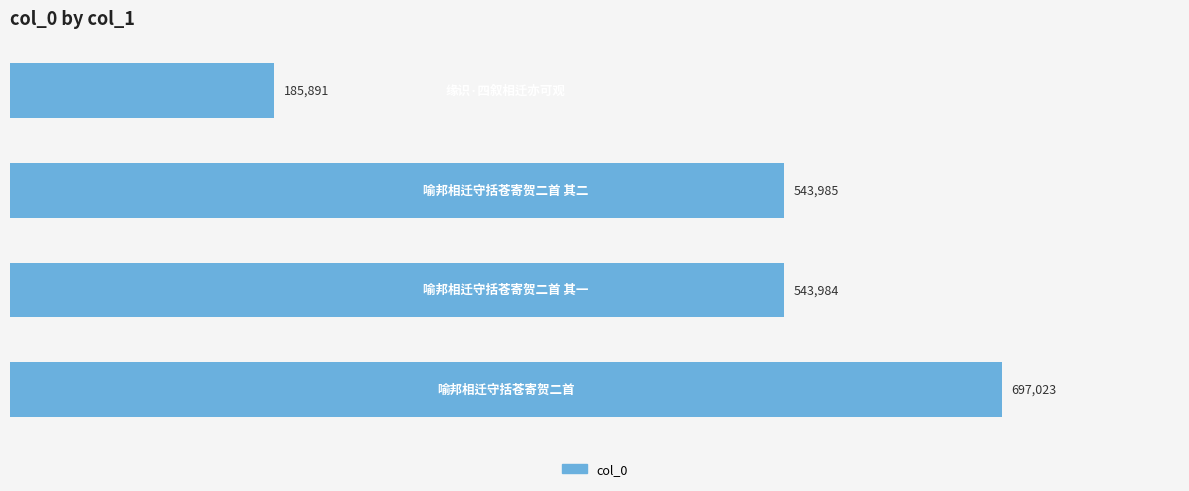

What is the smallest value displayed?

185891